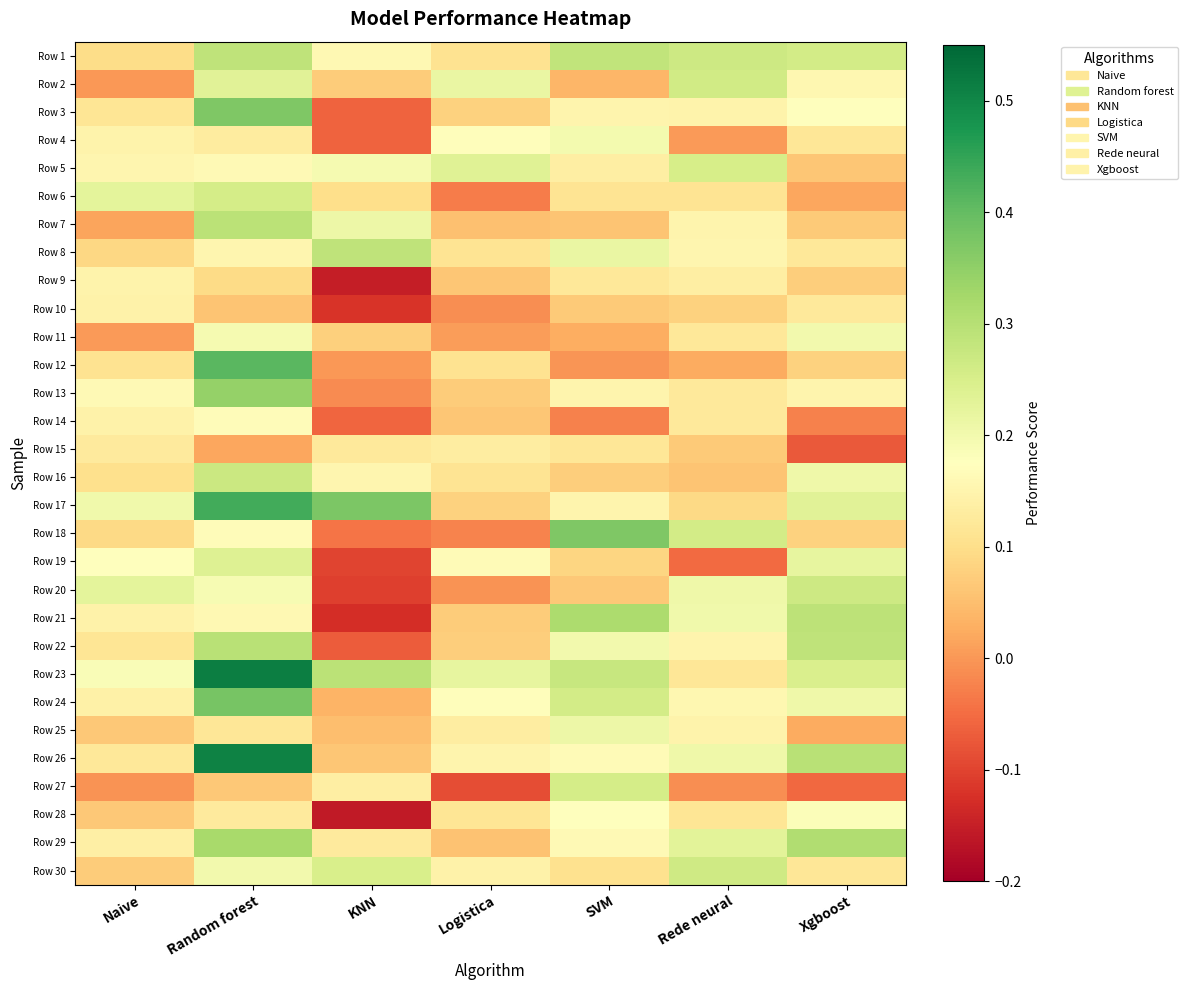

Rank the series at Xgboost from highest to lowest value.

Row 29, Row 26, Row 21, Row 22, Row 20, Row 1, Row 23, Row 17, Row 19, Row 16, Row 24, Row 11, Row 28, Row 3, Row 2, Row 13, Row 10, Row 8, Row 30, Row 4, Row 12, Row 18, Row 9, Row 7, Row 5, Row 25, Row 6, Row 14, Row 27, Row 15